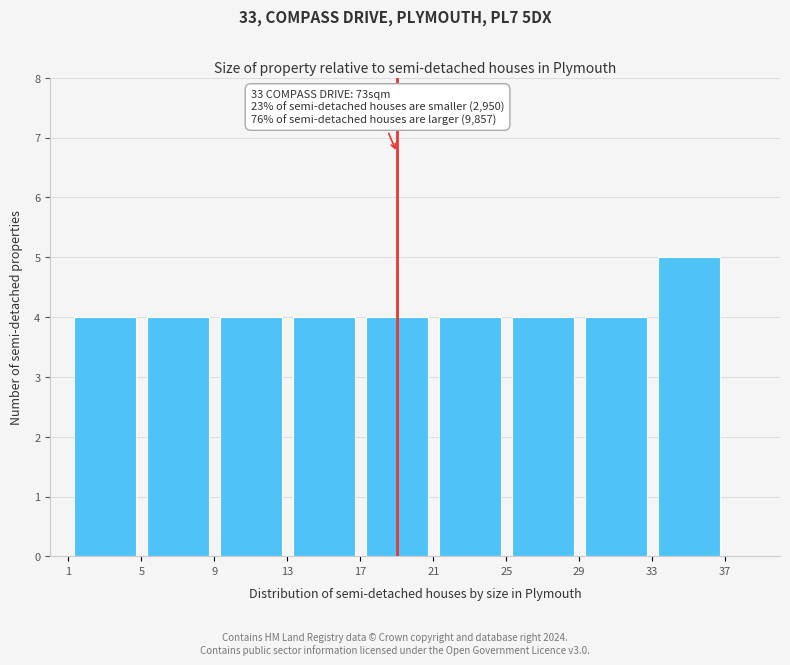

Over which range of the x-axis is the bar tallest?

33 to 37